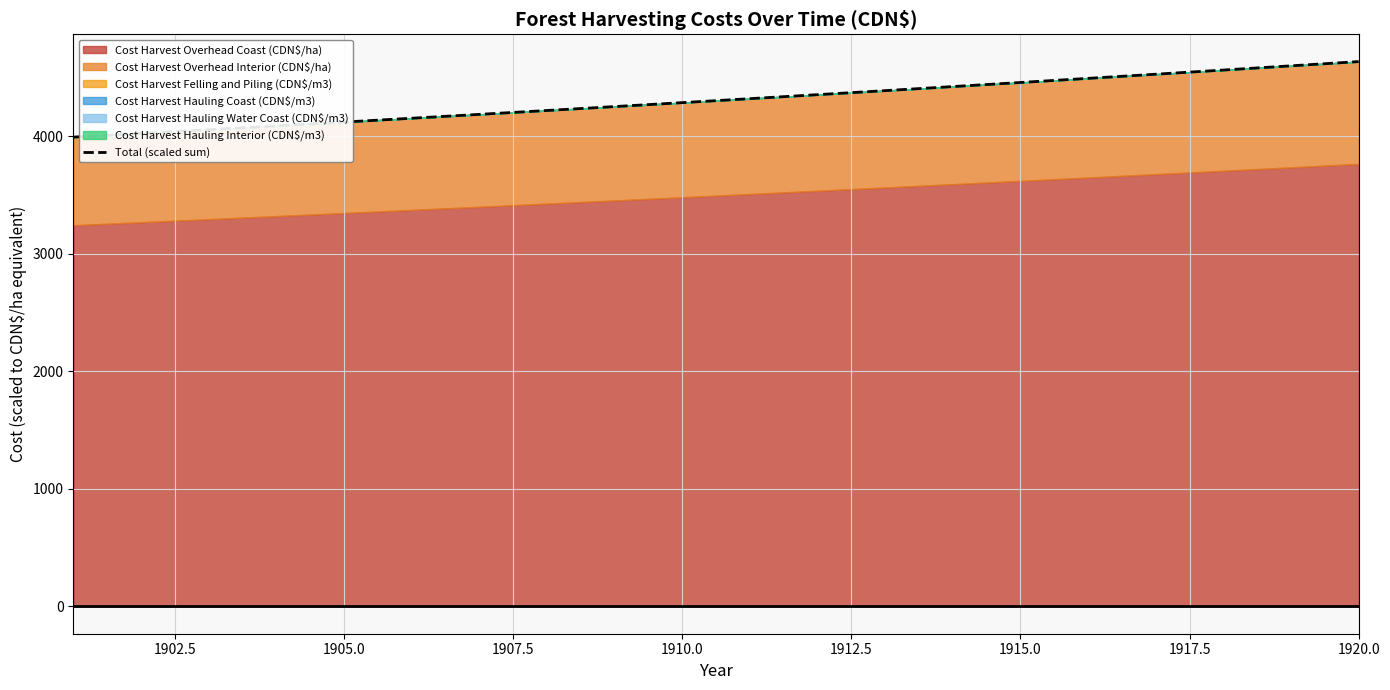

True or false: there are more than 1 points higher than both neighbors.

False